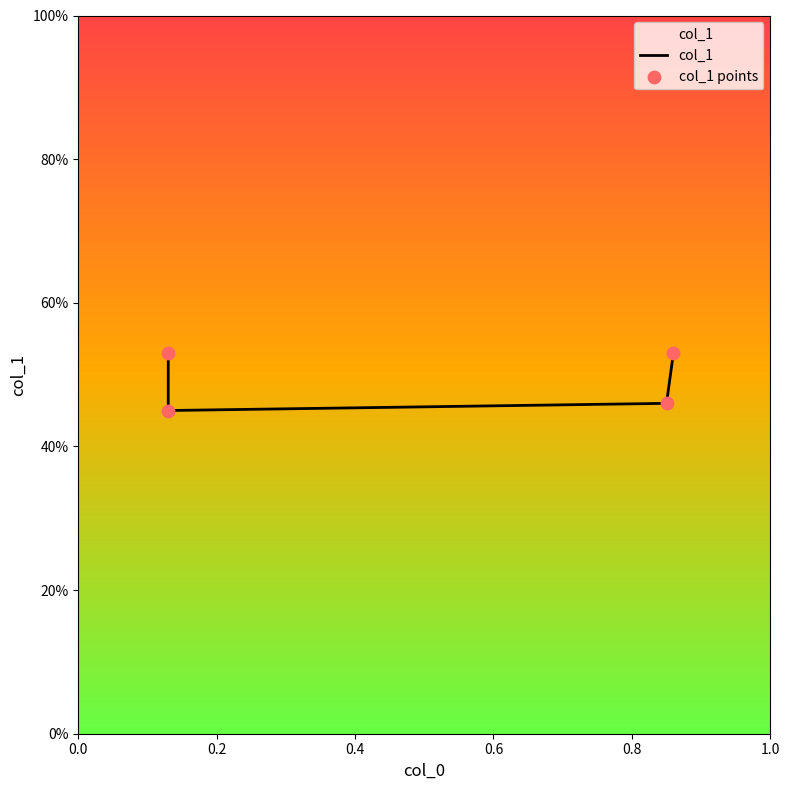

Is the value of col_1 points at 0.0 greater than the value of col_1 at 0.4?

Yes